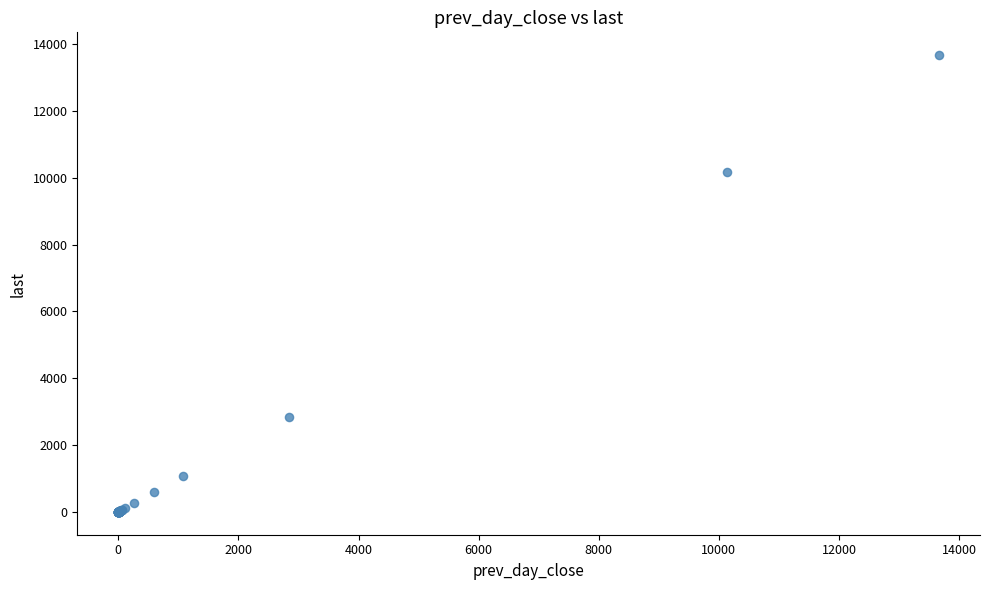

What Y value in the scatter plot is closest to 6832?

10184.0